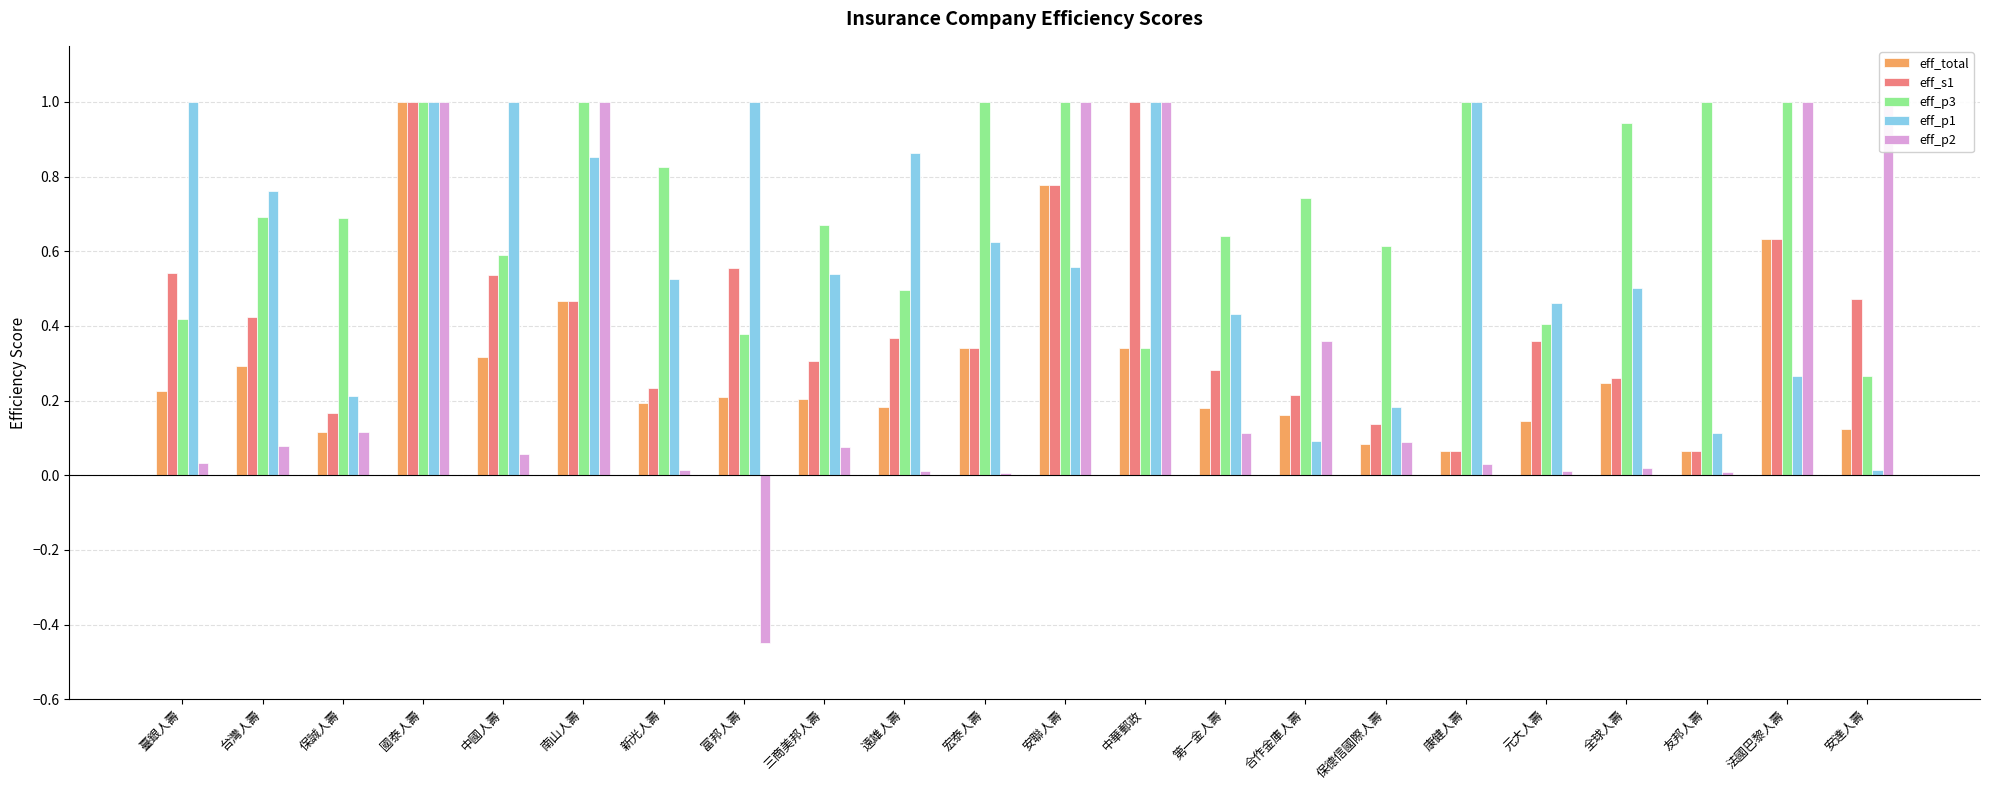

What is the greatest value displayed?

1.0